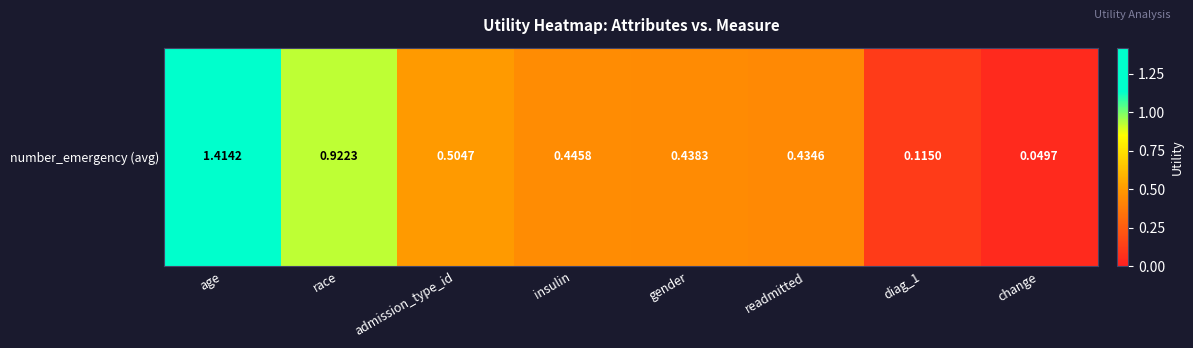

Where is the data nearest to the value 0?

change